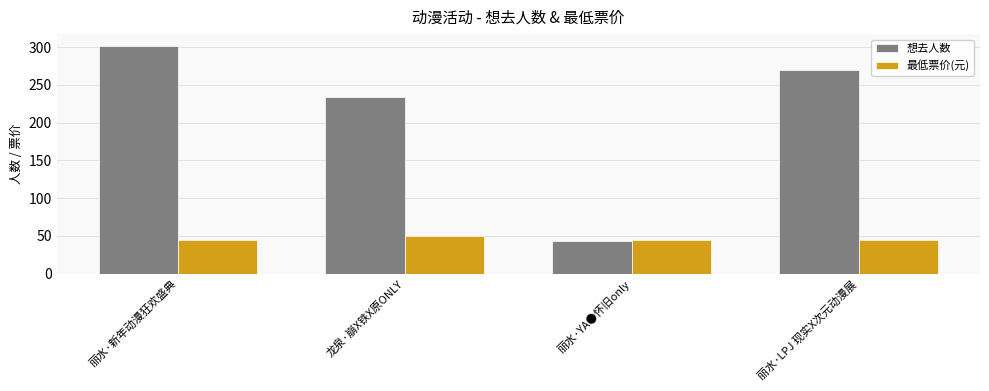

Reading right to left, list all the values displayed in this chart.

想去人数: 270	43	234	302
最低票价(元): 45	45	50	45